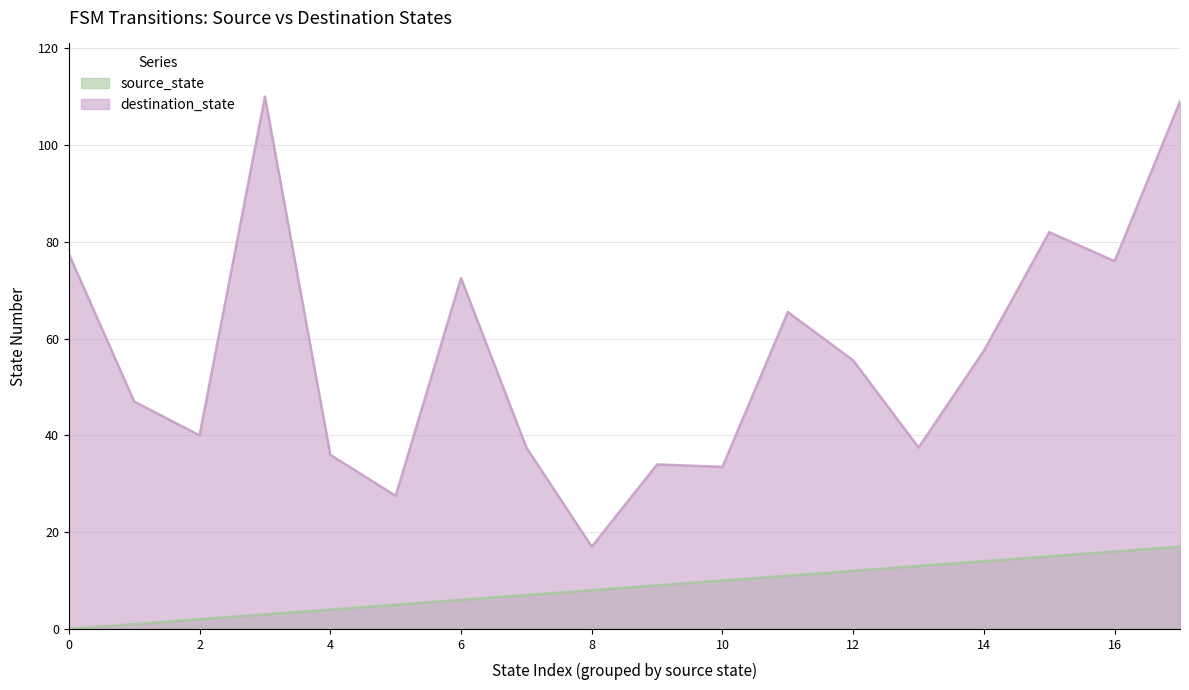

Which series ends up on top after the final intersection of destination_state and source_state?

destination_state